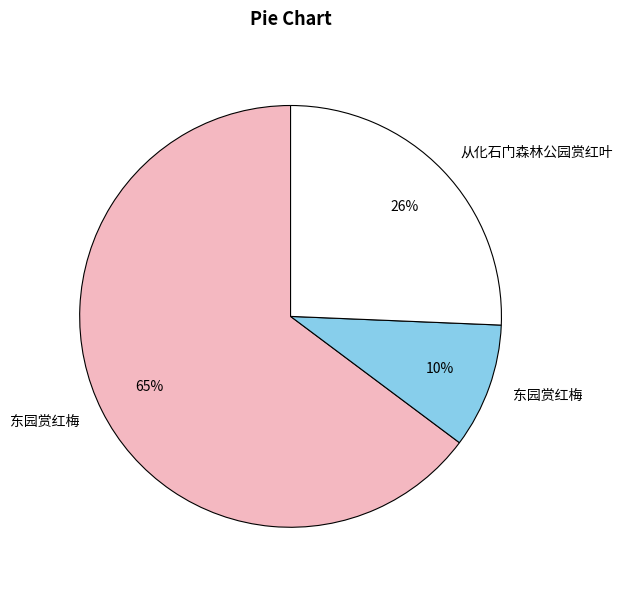

Is there any slice that represents more than half of the pie?

Yes